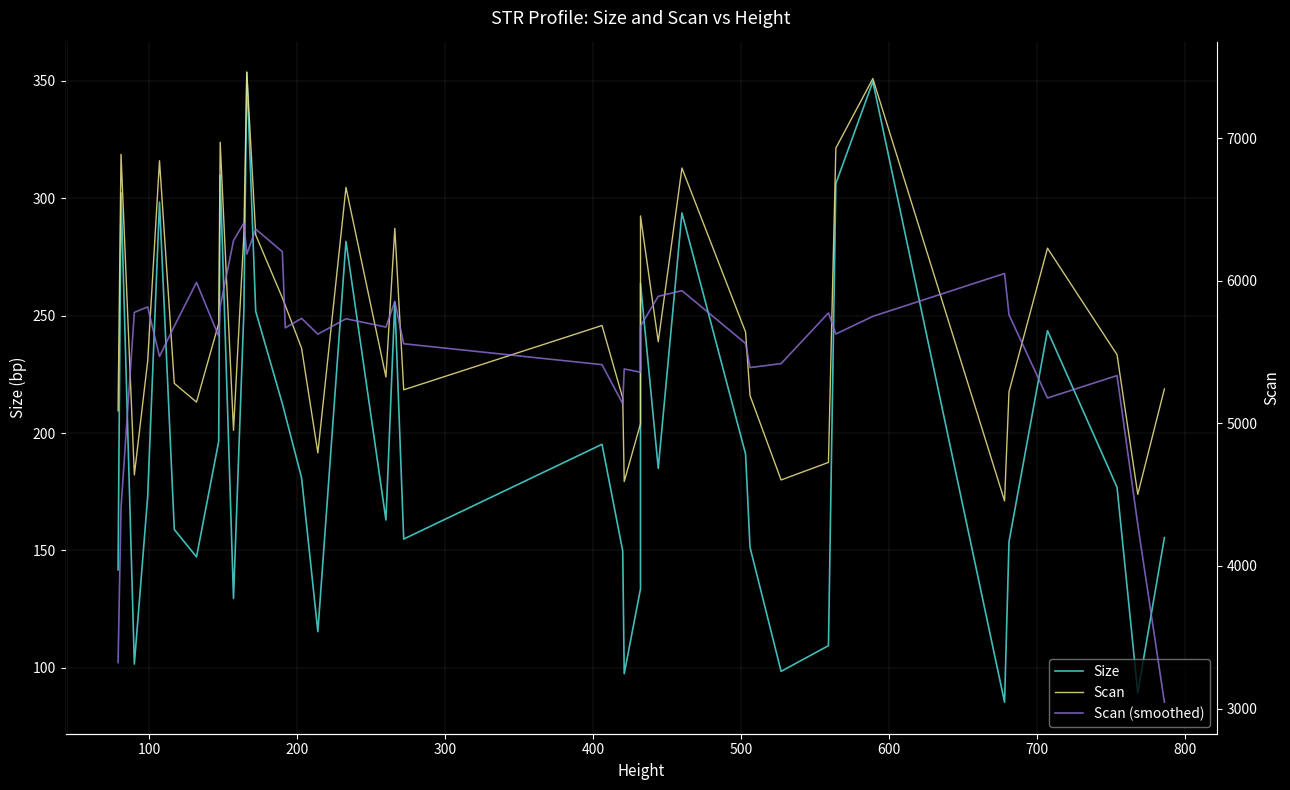

What are all the series names shown in the legend?

Size, Scan, Scan (smoothed)